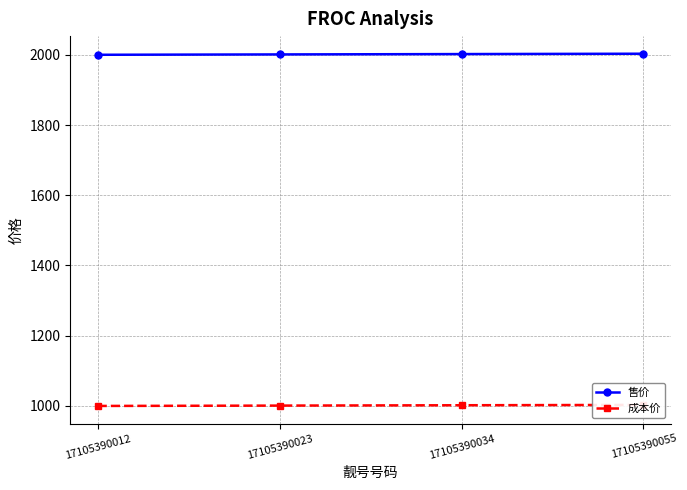

What is the difference between the maximum and second lowest values in the 售价 series?

2